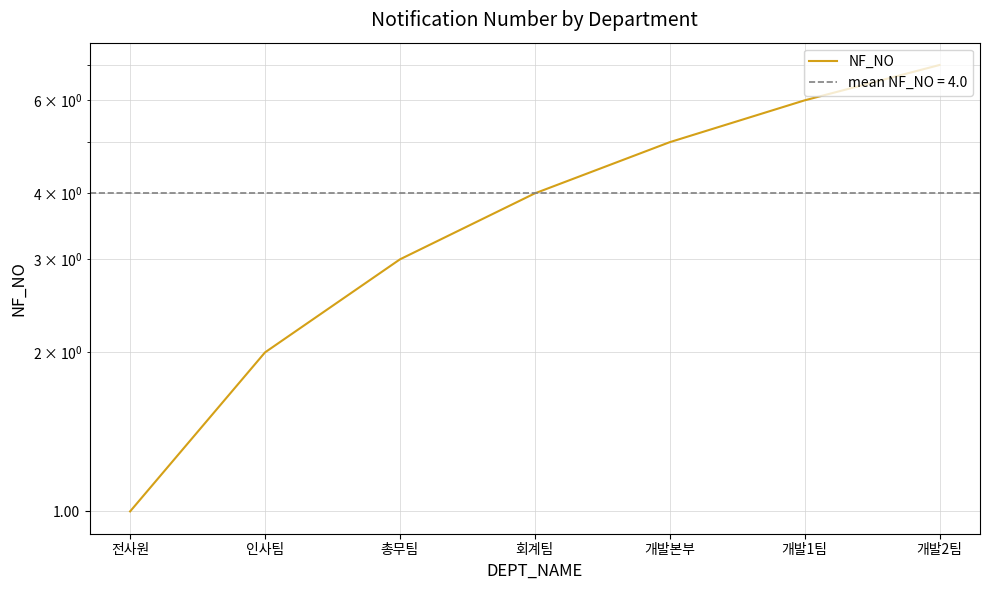

The value at 전사원 is 1. True or false?

True